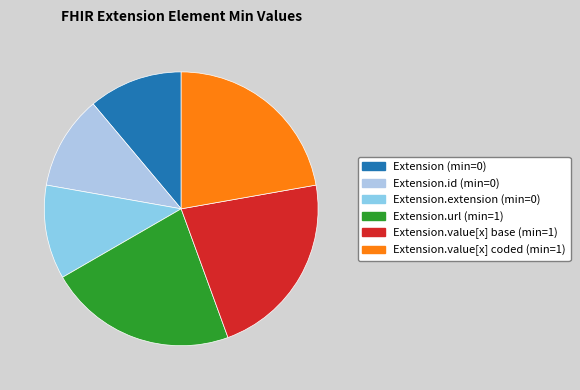

How many slices are in this pie chart?

6